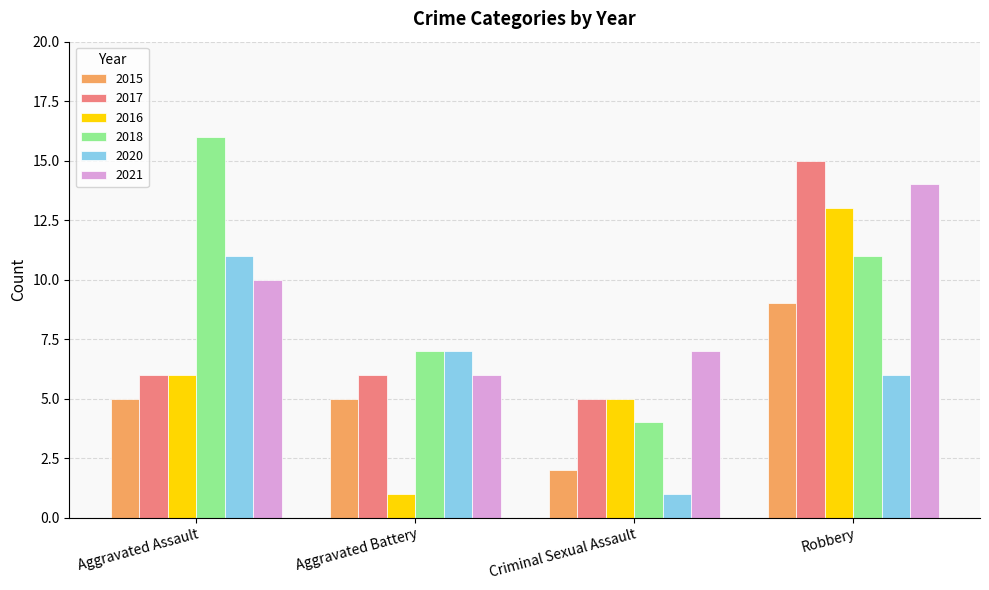

How many 2015 values are between 5 and 9?

3